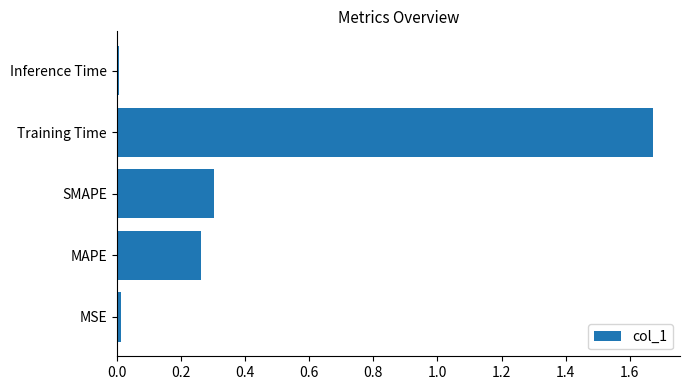

Which label corresponds to the largest value in the chart?

Training Time